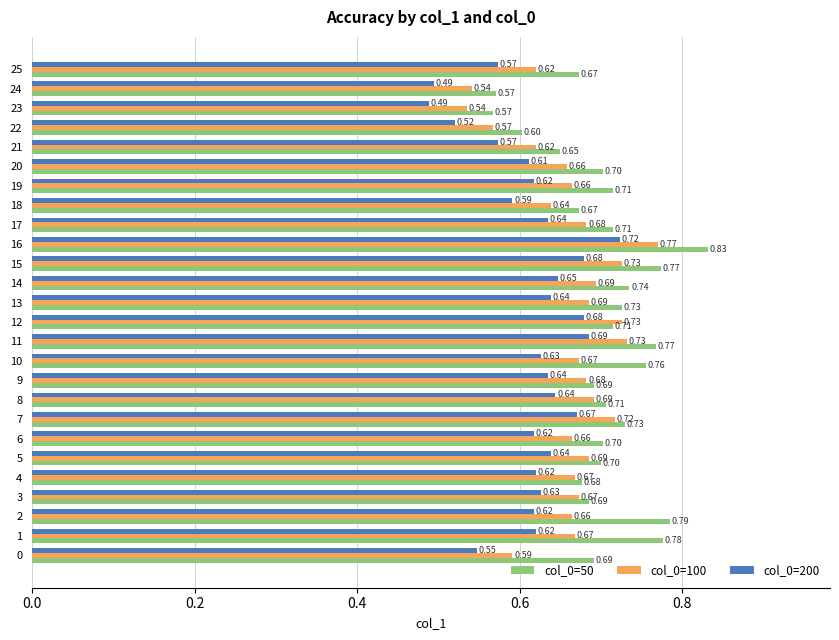

What is the total value across all series at 6?

2.0